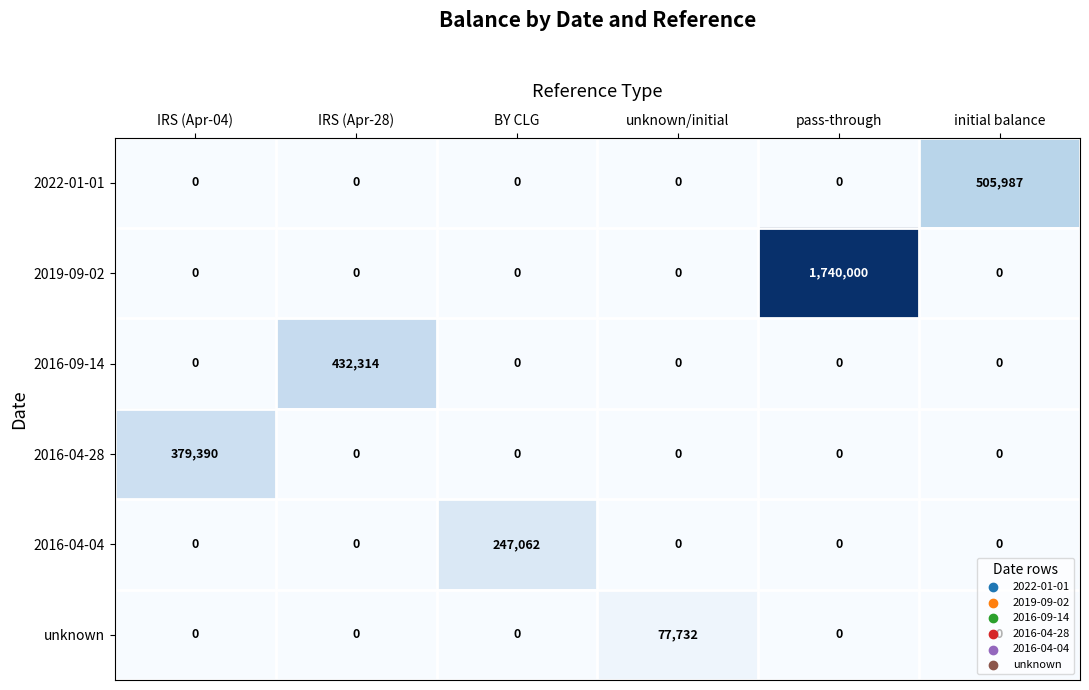

What is the spread (max minus min) of values at BY CLG?

247062